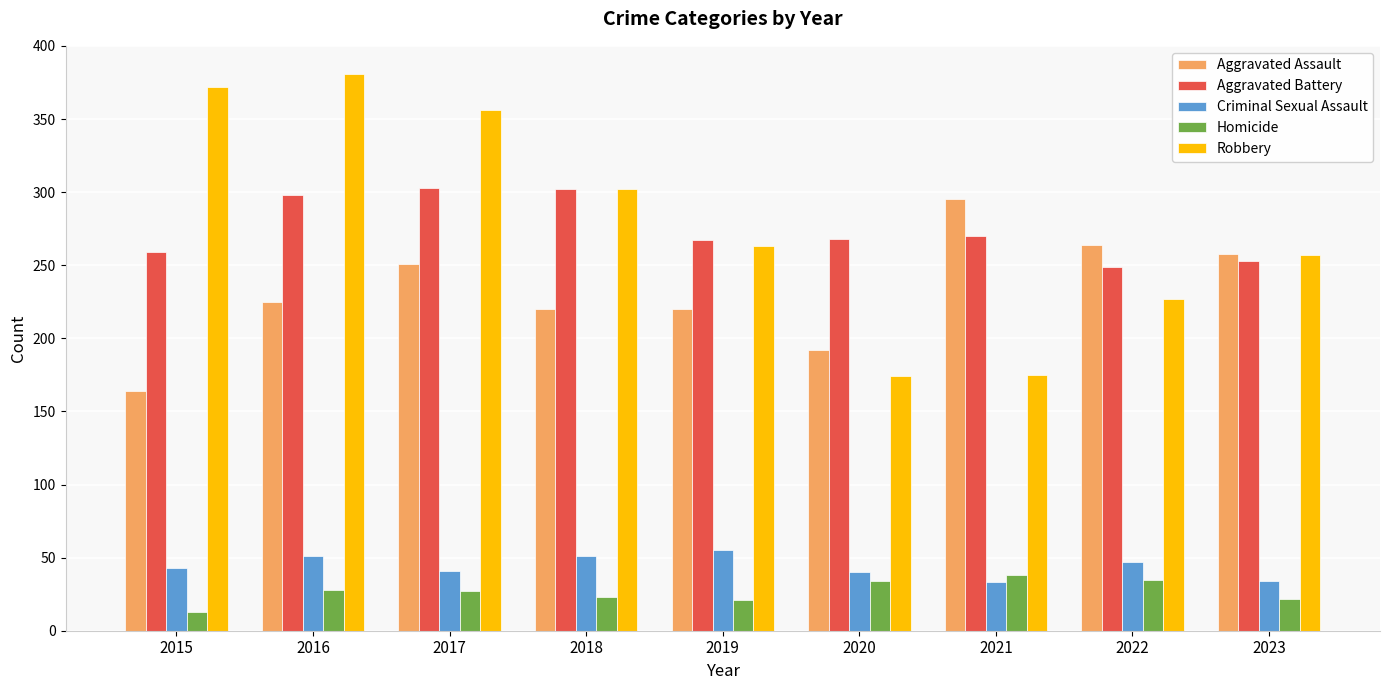

What is the difference between the highest and lowest values at 2021?

262